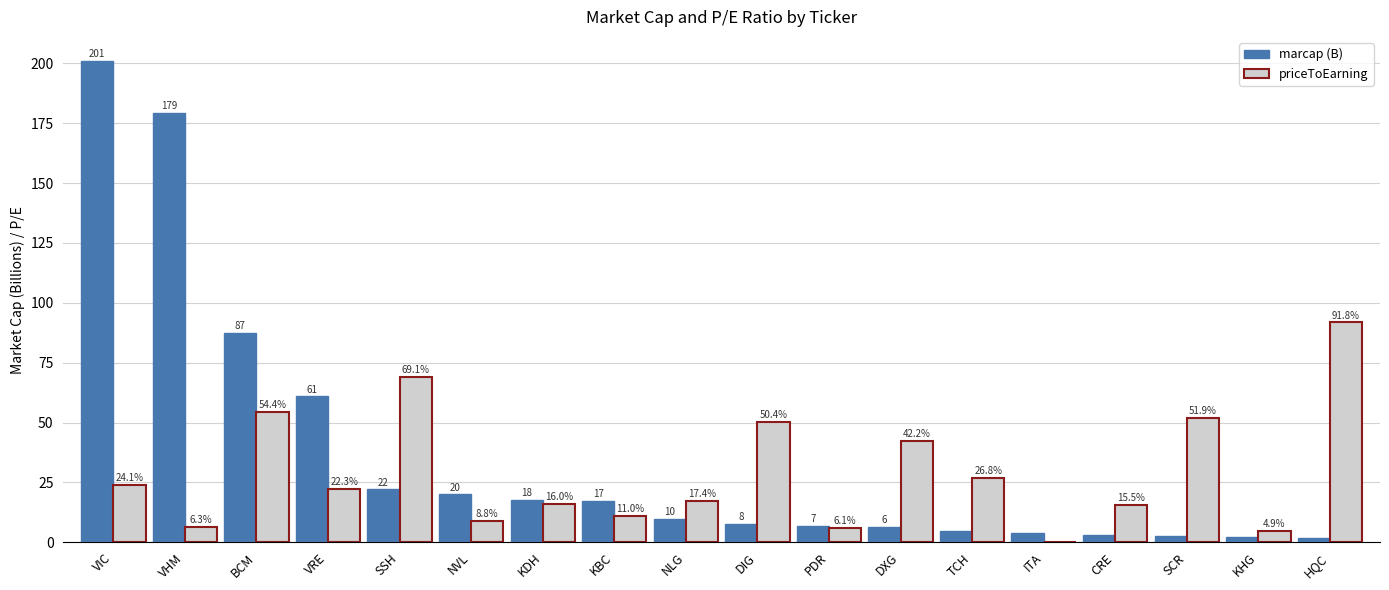

What is the approximate value of marcap (B) at PDR?

7.0